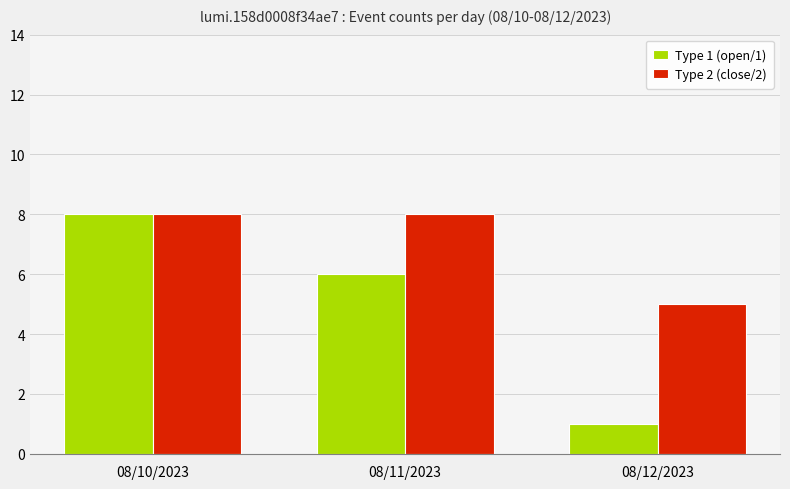

Which series changed the most between 08/10/2023 and 08/11/2023?

Type 1 (open/1)